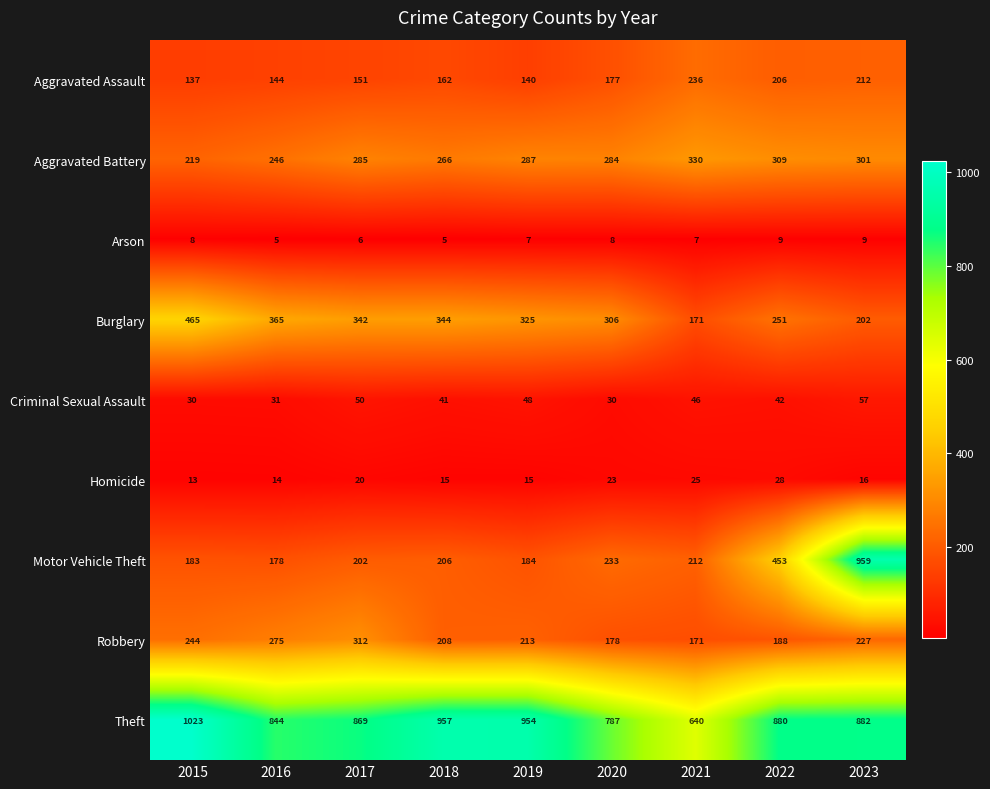

What is the minimum value for Arson?

5